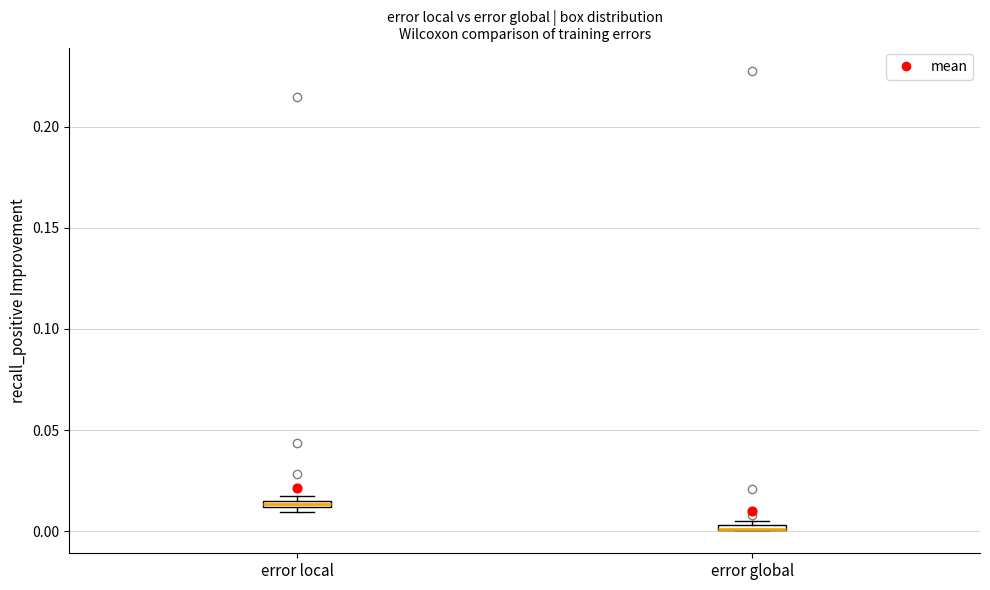

Where is the upper edge of the box for error global on the y-axis? The values are not printed on the chart, so give them approximately, as read against the axis.

0.005